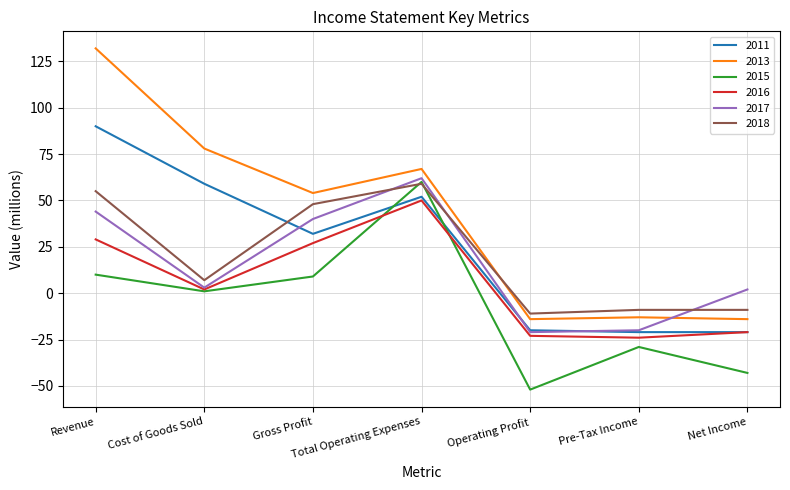

True or false: 2015 and 2017 intersect in this chart.

False